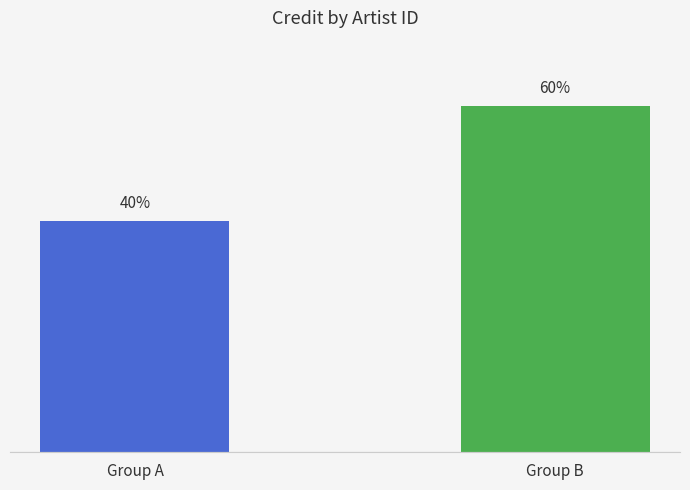

Which label corresponds to the largest value in the chart?

Group B